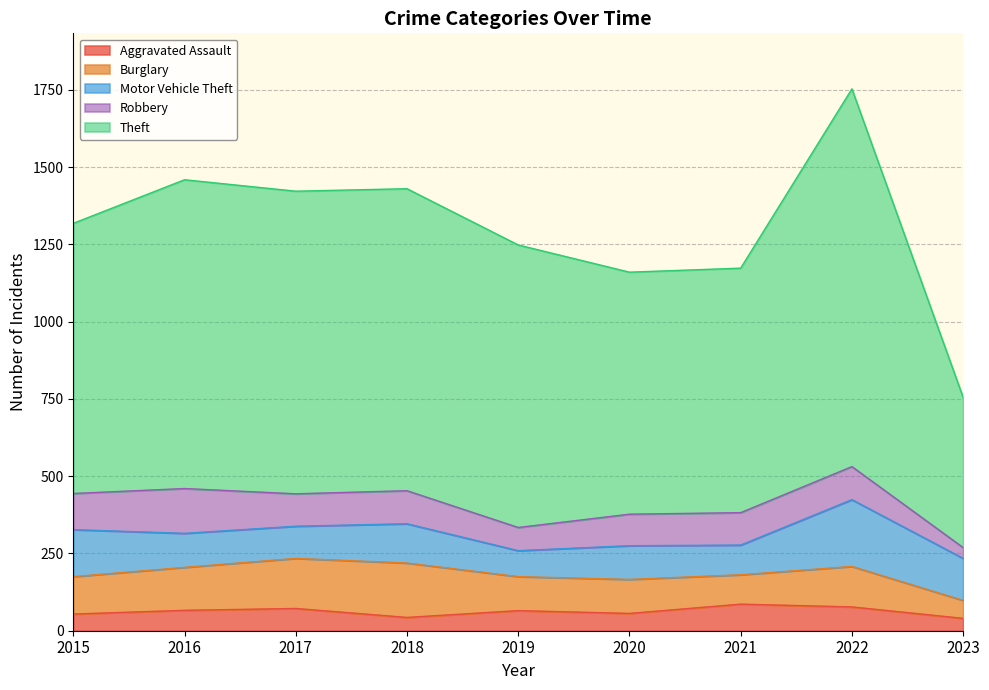

Which has a higher value, 2015 or 2021?

2021